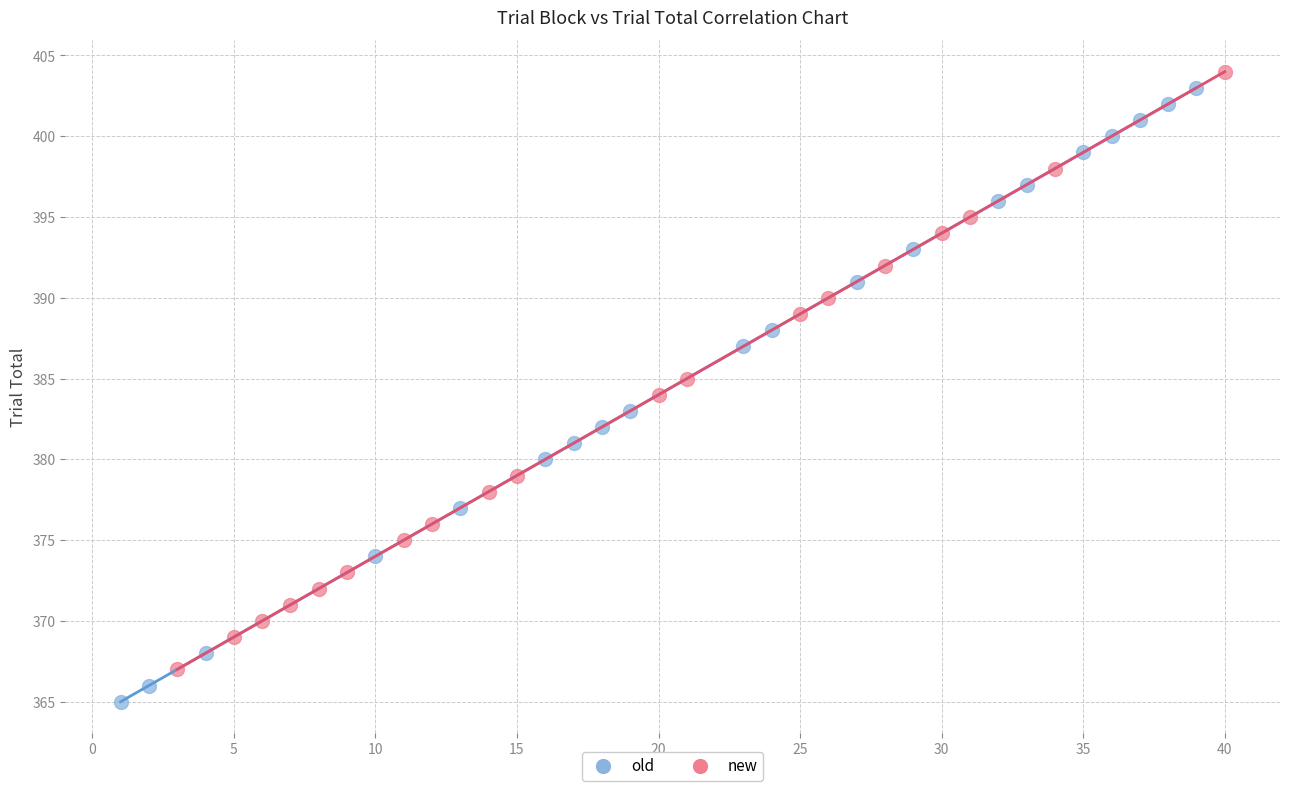

Which series reaches the minimum Y coordinate?

old